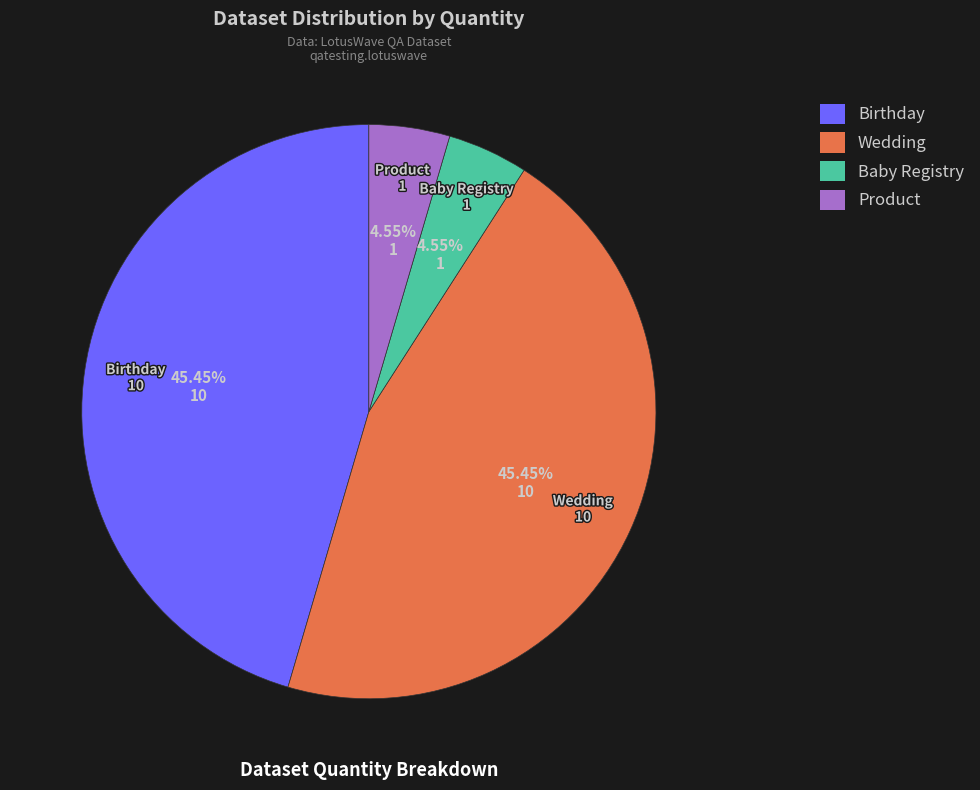

To the nearest percent, what portion does Wedding represent?

45%